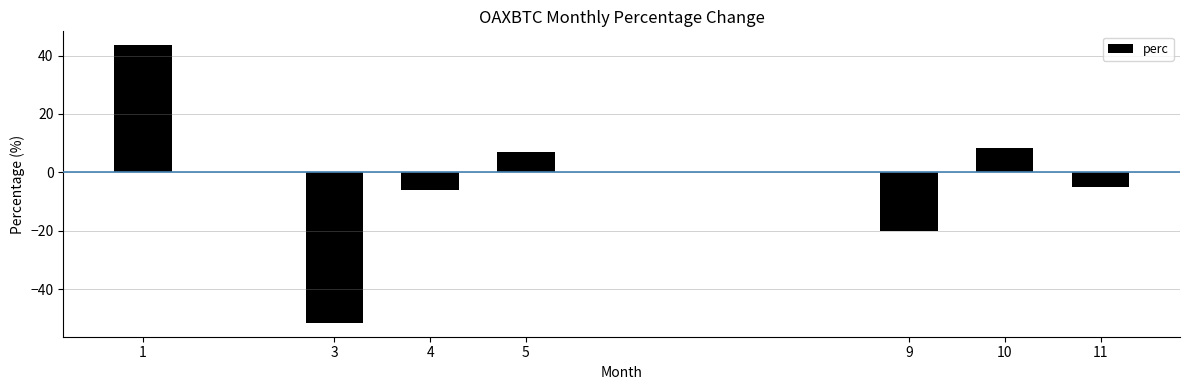

What is the minimum value shown in the chart?

-51.5